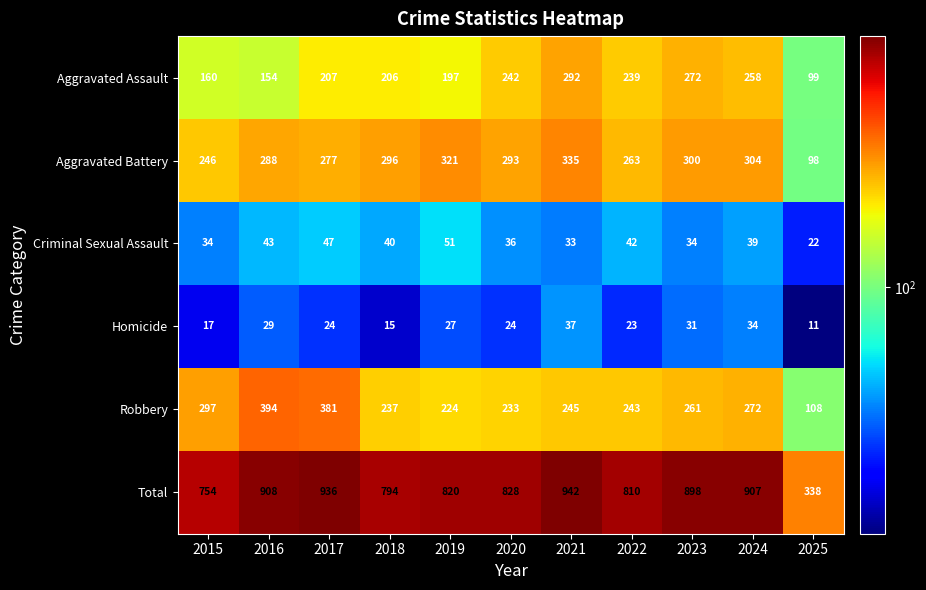

At which category is the sum across all series the highest?

2021